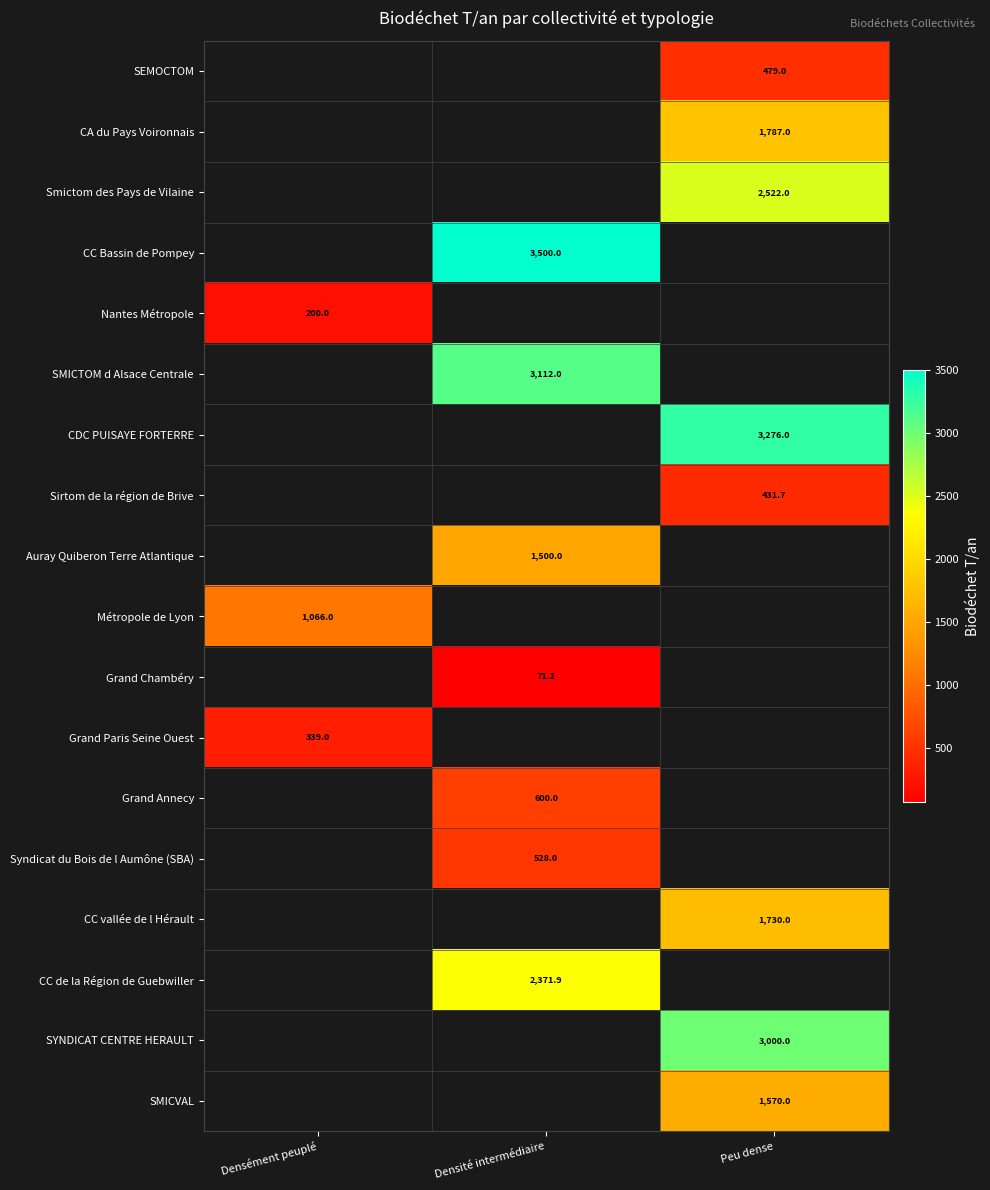

The value of SEMOCTOM at Peu dense is 479.0. True or false?

True